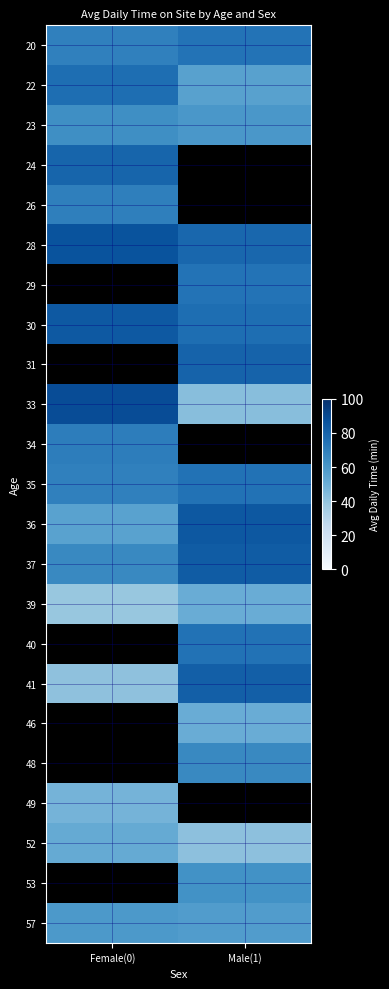

Which category has the highest value across all series?

Female(0)